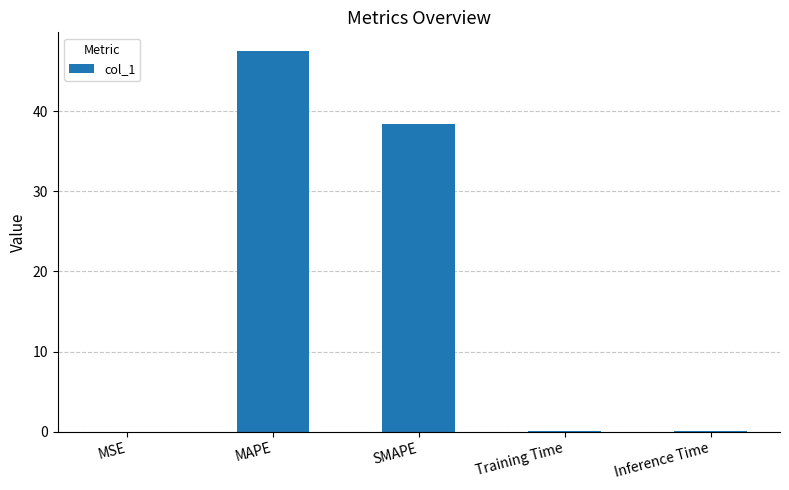

What is the change in value from MAPE to Training Time?

-47.4